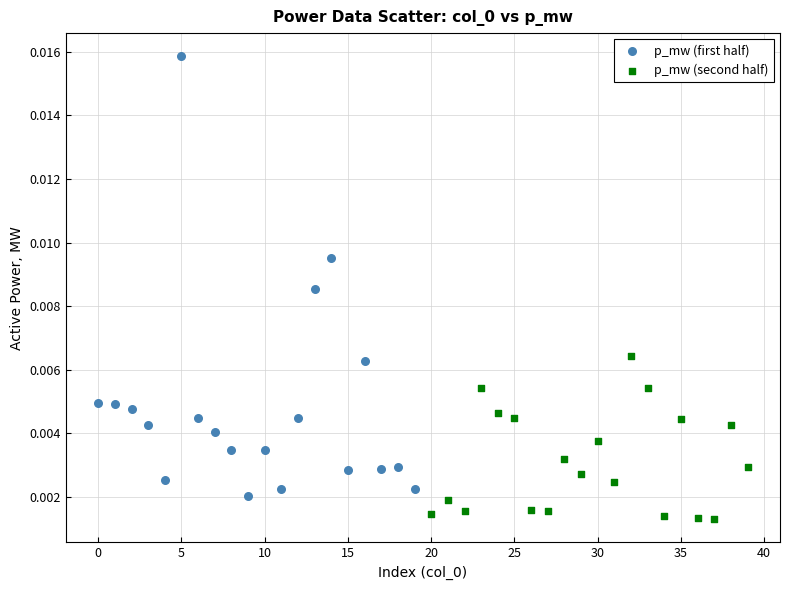

Which series reaches the minimum Y coordinate?

p_mw (second half)